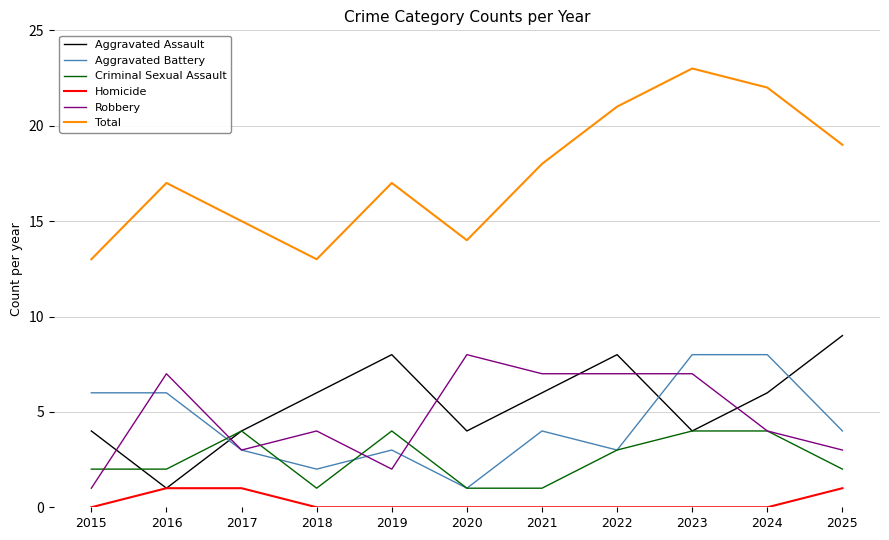

What are all the series names shown in the legend?

Aggravated Assault, Aggravated Battery, Criminal Sexual Assault, Homicide, Robbery, Total